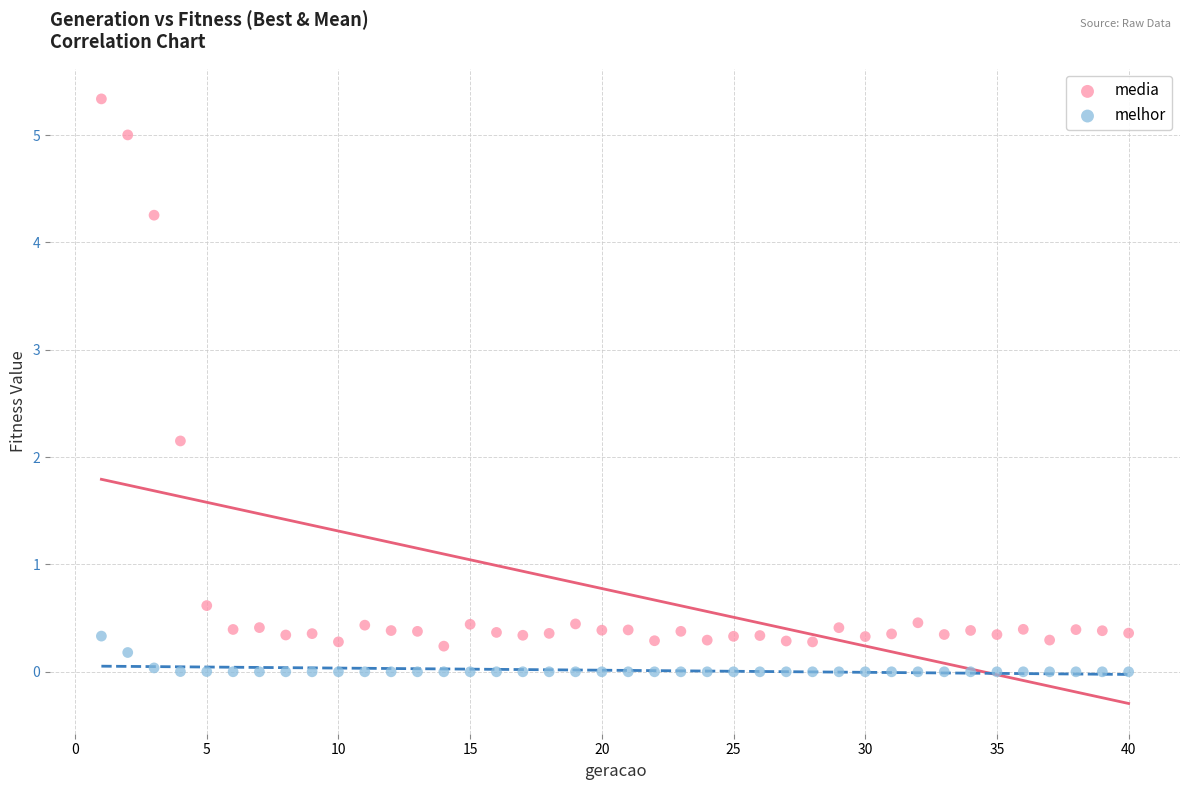

Which series reaches the maximum Y coordinate?

media